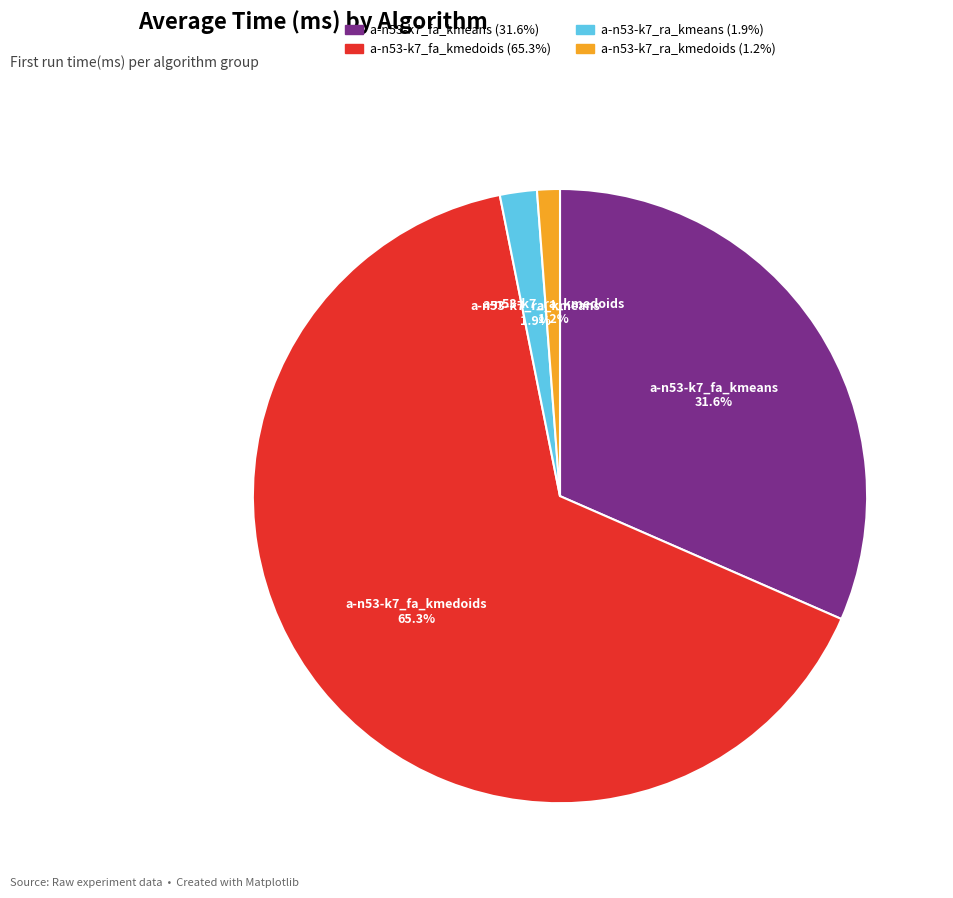

How much of the chart is everything except a-n53-k7_fa_kmeans?

68.4%